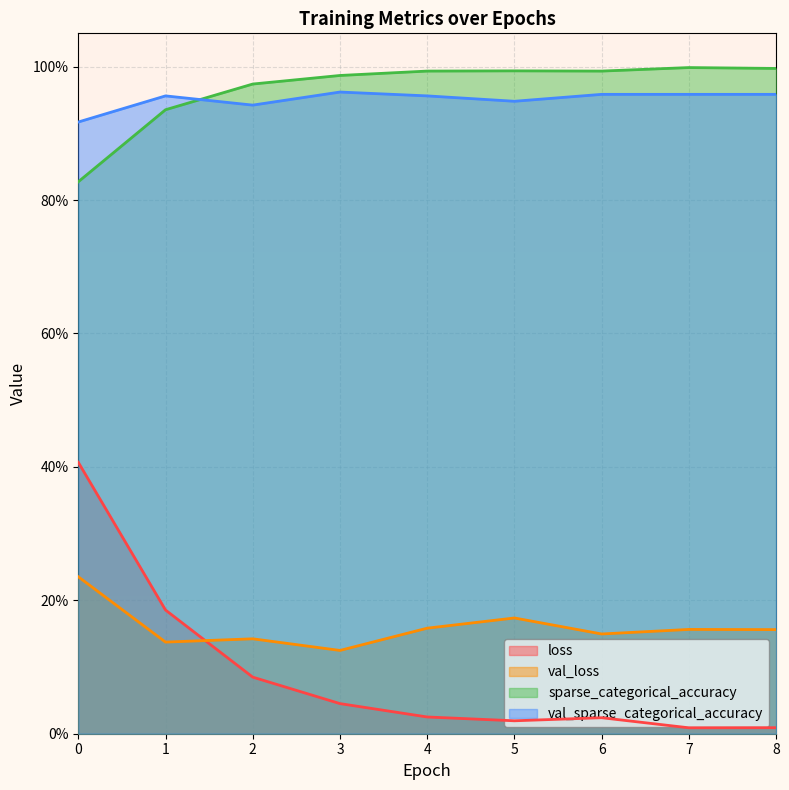

Rank the categories by loss value from highest to lowest.

0, 1, 2, 3, 4, 6, 5, 8, 7